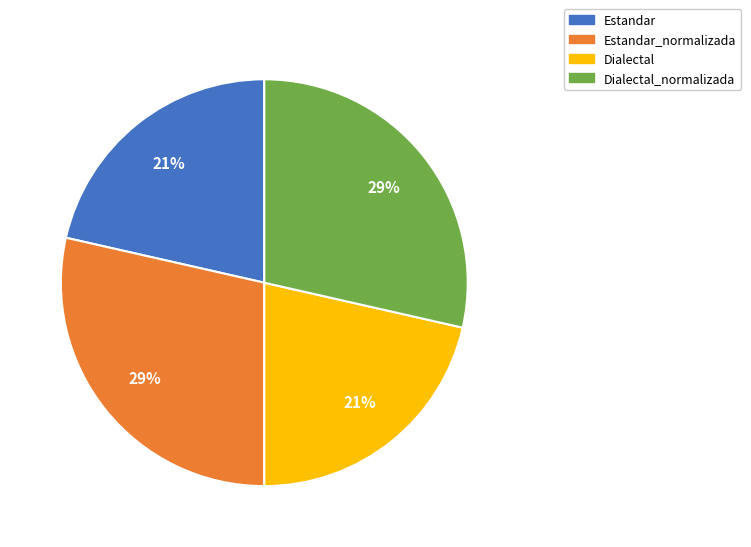

Approximately how many times larger is the value at Estandar_normalizada compared to Dialectal_normalizada?

1.0